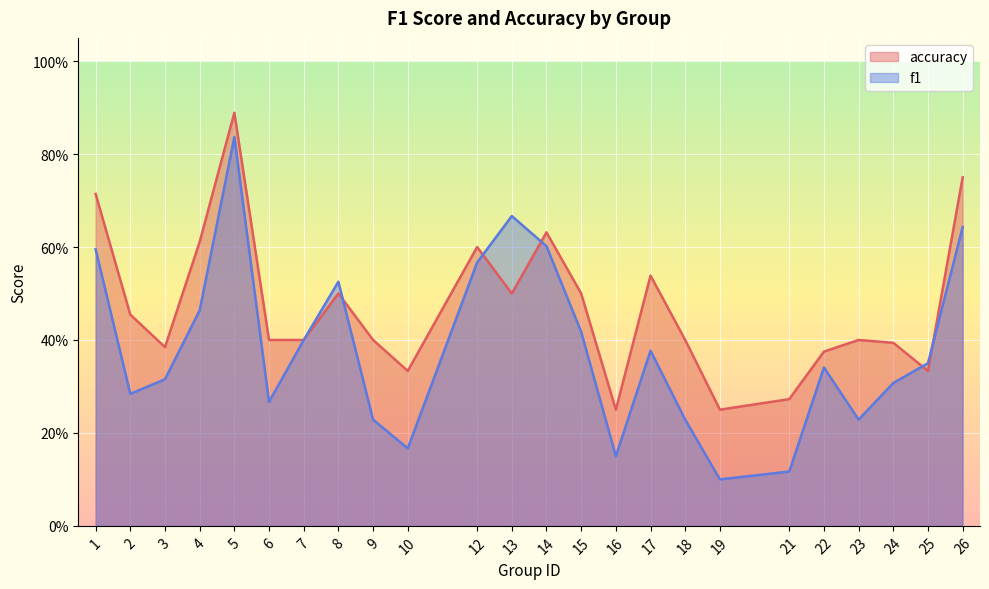

Which series has the largest range (max minus min)?

f1